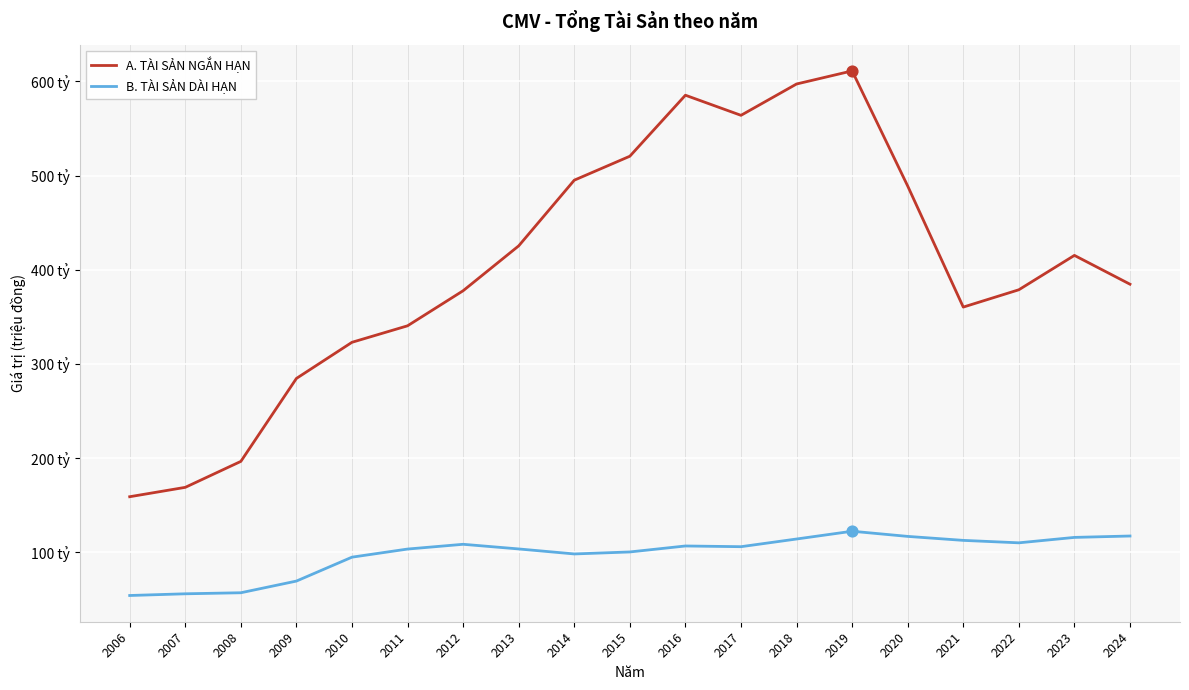

What are all the series names shown in the legend?

A. TÀI SẢN NGẮN HẠN, B. TÀI SẢN DÀI HẠN